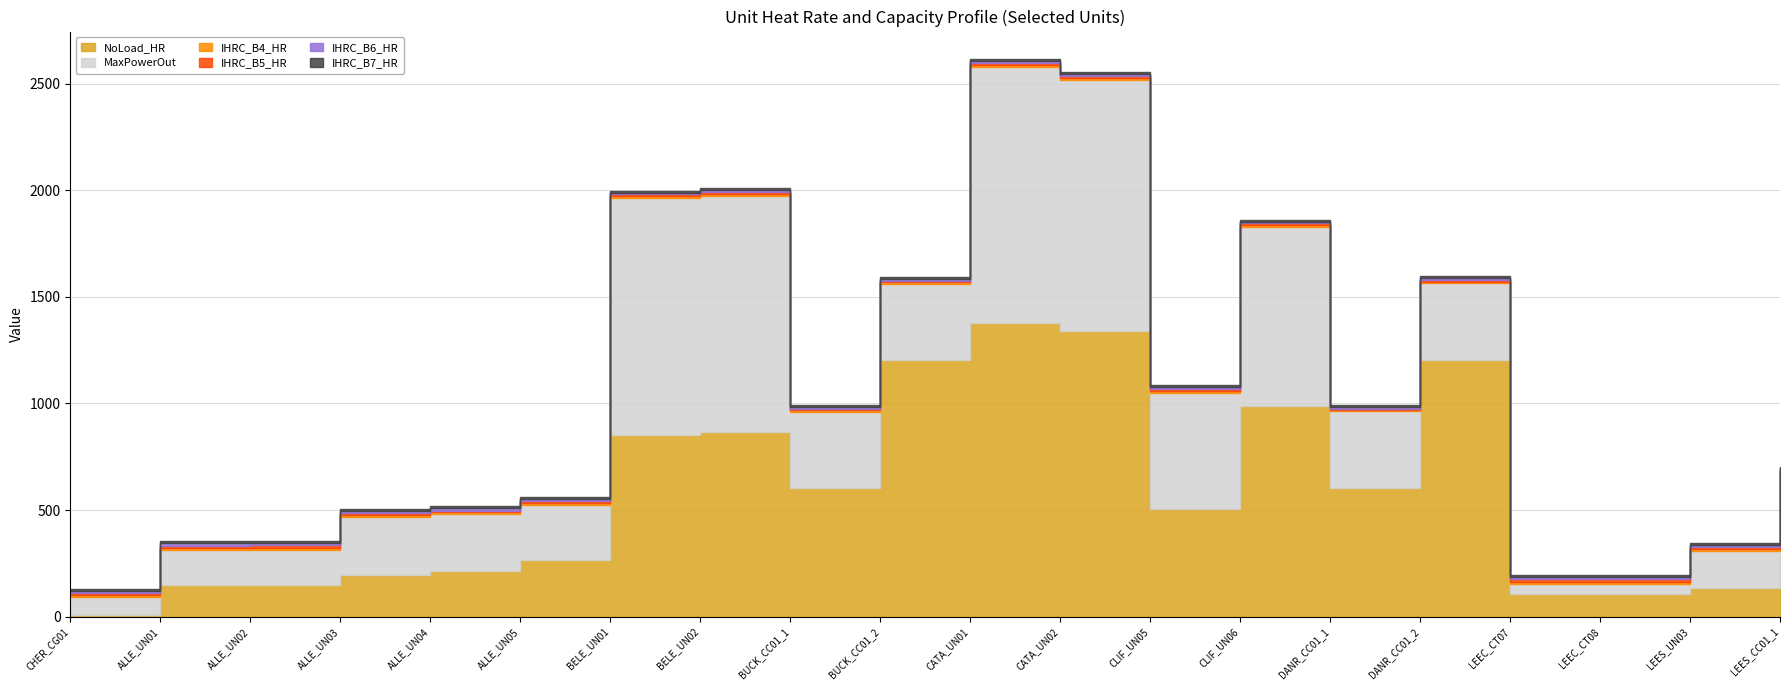

Which series has the largest total across all categories?

NoLoad_HR